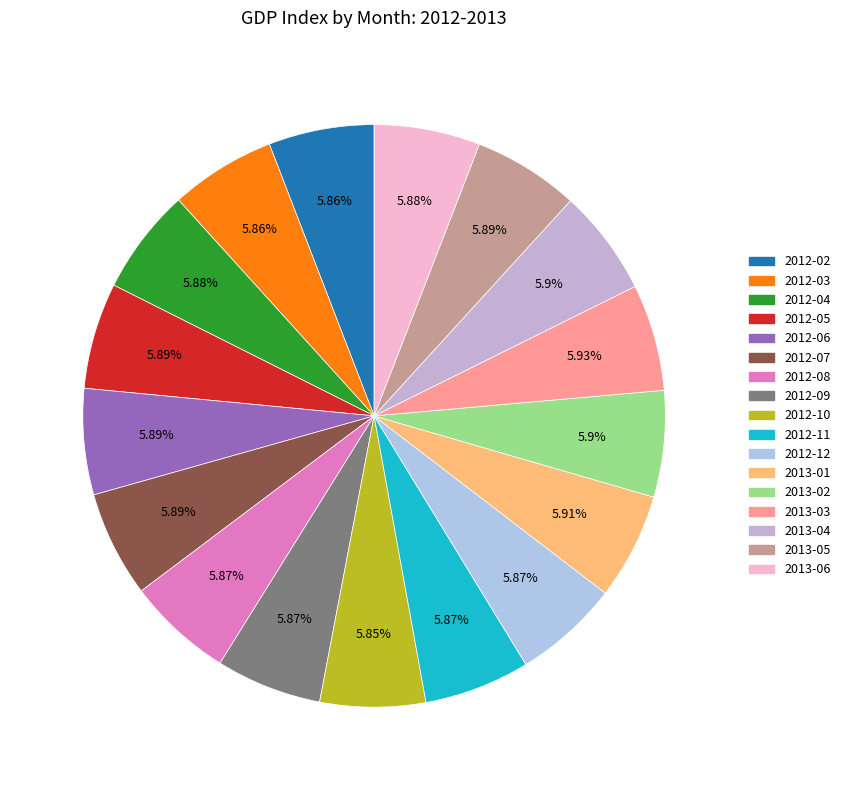

To the nearest percent, what percentage of the pie is 2012-11?

6%